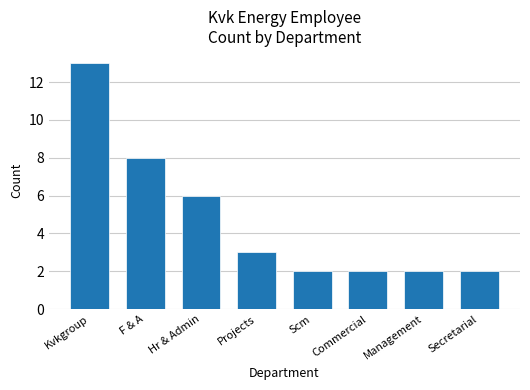

What is the sum of the values at Secretarial and Management?

4